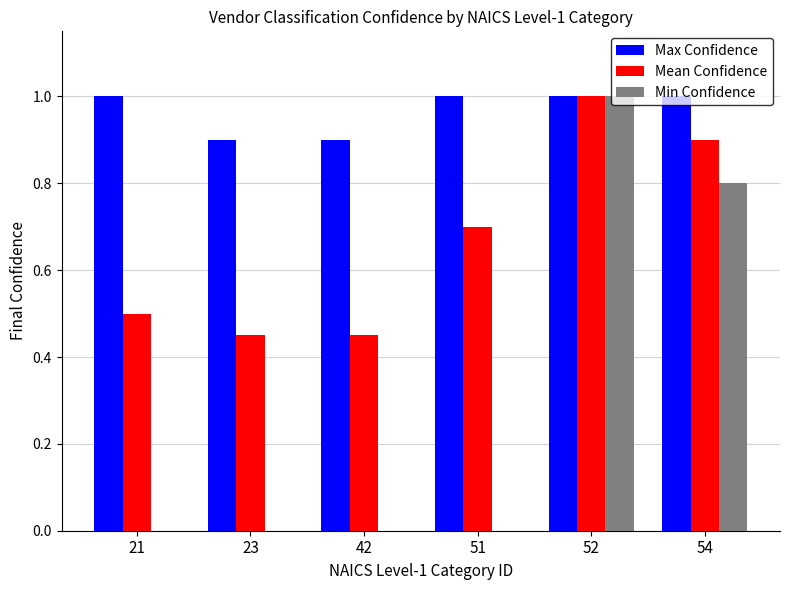

Which series changed the most between 42 and 52?

Min Confidence